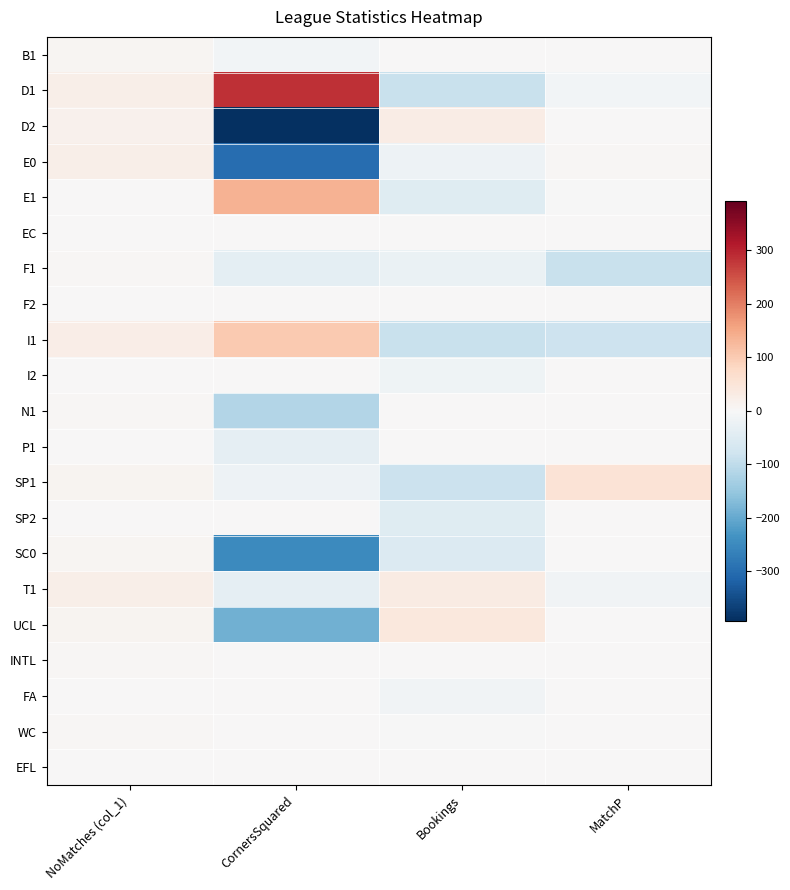

Reading right to left, what are all the values shown in this chart?

B1: MatchP=0	Bookings=0	CornersSquared=-10	NoMatches (col_1)=7
D1: MatchP=-12	Bookings=-88	CornersSquared=285	NoMatches (col_1)=22
D2: MatchP=0	Bookings=30	CornersSquared=-392	NoMatches (col_1)=16
E0: MatchP=4	Bookings=-21	CornersSquared=-298	NoMatches (col_1)=23
E1: MatchP=-3	Bookings=-48	CornersSquared=137	NoMatches (col_1)=3
EC: MatchP=0	Bookings=0	CornersSquared=0	NoMatches (col_1)=1
F1: MatchP=-88	Bookings=-25	CornersSquared=-39	NoMatches (col_1)=6
F2: MatchP=0	Bookings=0	CornersSquared=0	NoMatches (col_1)=1
I1: MatchP=-82	Bookings=-88	CornersSquared=103	NoMatches (col_1)=26
I2: MatchP=0	Bookings=-17	CornersSquared=0	NoMatches (col_1)=2
N1: MatchP=0	Bookings=0	CornersSquared=-116	NoMatches (col_1)=5
P1: MatchP=0	Bookings=1	CornersSquared=-35	NoMatches (col_1)=2
SP1: MatchP=55	Bookings=-85	CornersSquared=-20	NoMatches (col_1)=11
SP2: MatchP=0	Bookings=-47	CornersSquared=0	NoMatches (col_1)=1
SC0: MatchP=0	Bookings=-53	CornersSquared=-251	NoMatches (col_1)=8
T1: MatchP=-15	Bookings=32	CornersSquared=-36	NoMatches (col_1)=23
UCL: MatchP=0	Bookings=42	CornersSquared=-189	NoMatches (col_1)=10
INTL: MatchP=0	Bookings=0	CornersSquared=0	NoMatches (col_1)=6
FA: MatchP=0	Bookings=-14	CornersSquared=0	NoMatches (col_1)=2
WC: MatchP=0	Bookings=-3	CornersSquared=0	NoMatches (col_1)=4
EFL: MatchP=0	Bookings=0	CornersSquared=0	NoMatches (col_1)=2